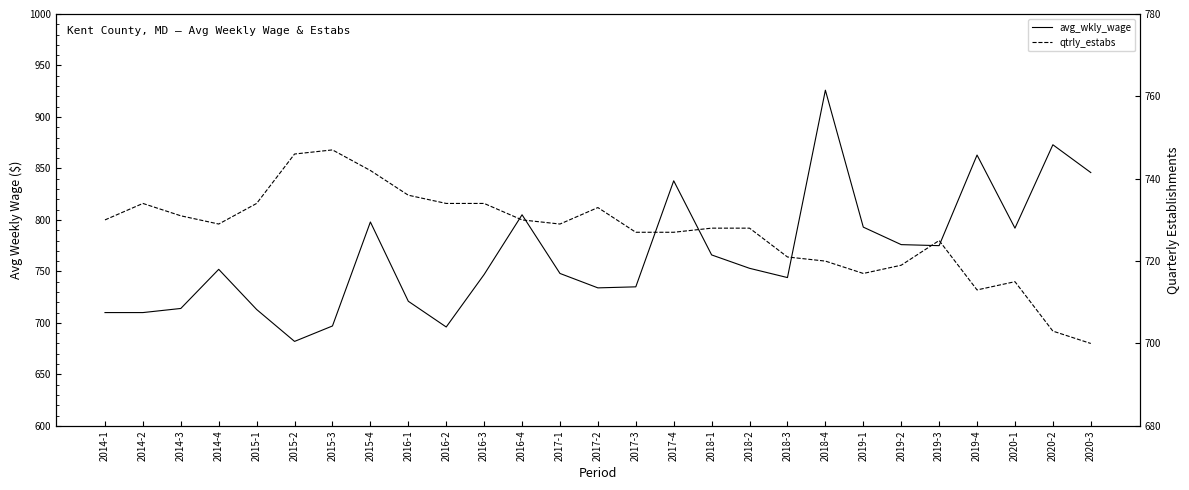

At which category is the sum across all series the highest?

2018-4